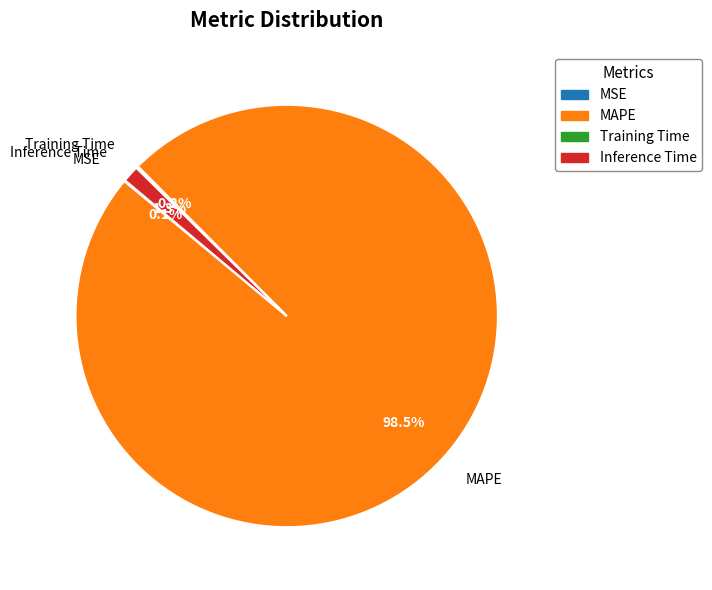

What is the largest slice in the pie chart?

MAPE